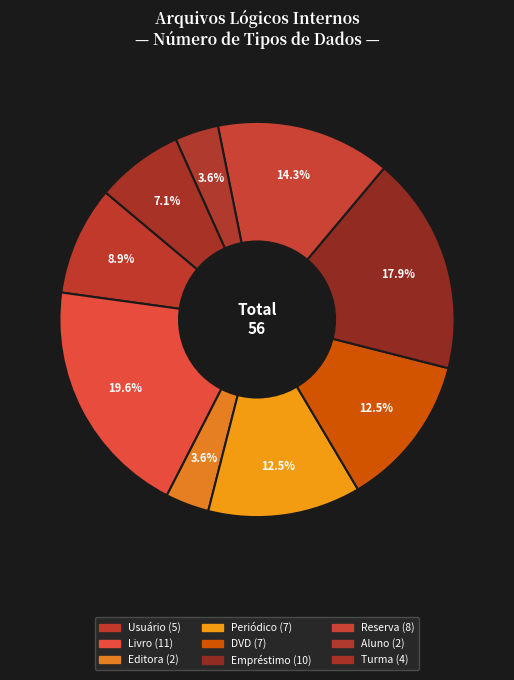

Which slice is the largest?

Livro